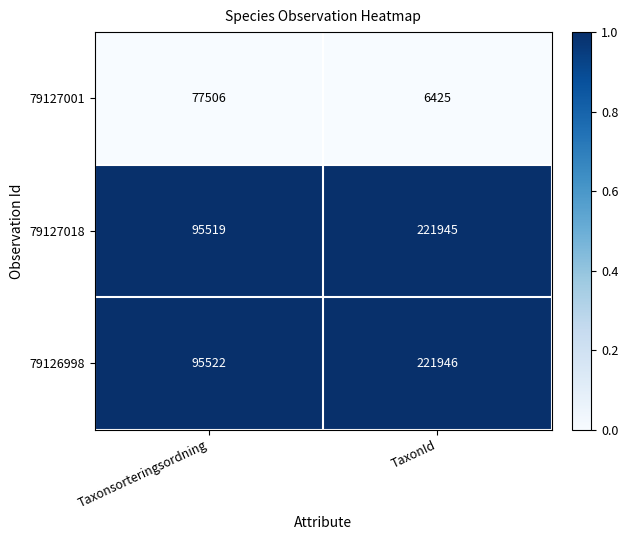

What is the difference between the 79127001 values at Taxonsorteringsordning and TaxonId?

71081